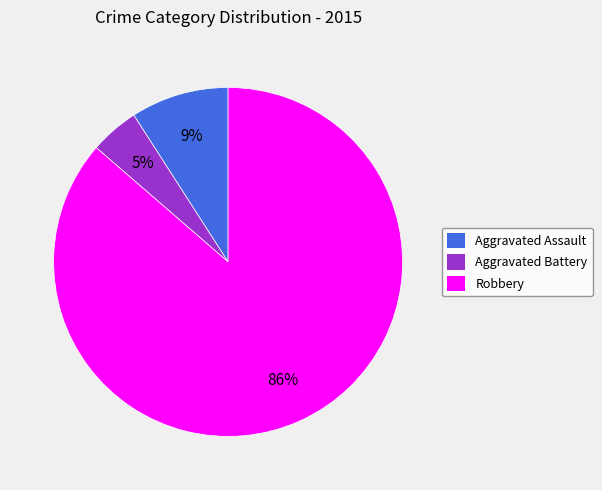

Does Aggravated Battery represent more than half of the total?

No